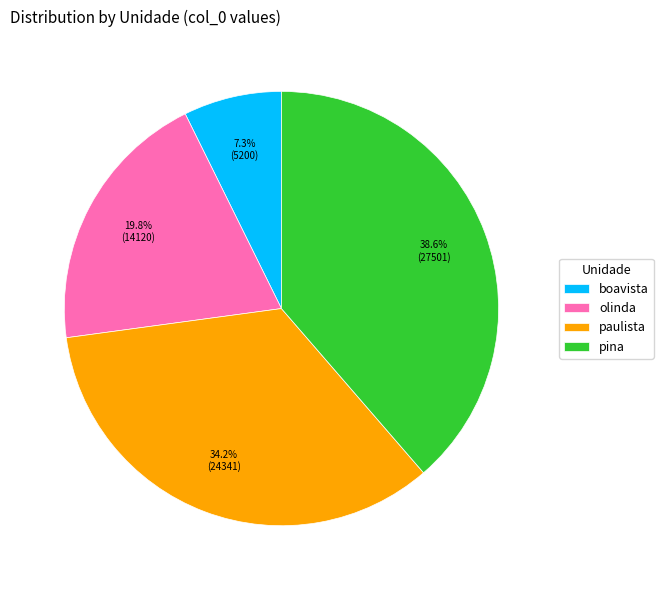

How many segments does this pie chart have?

4